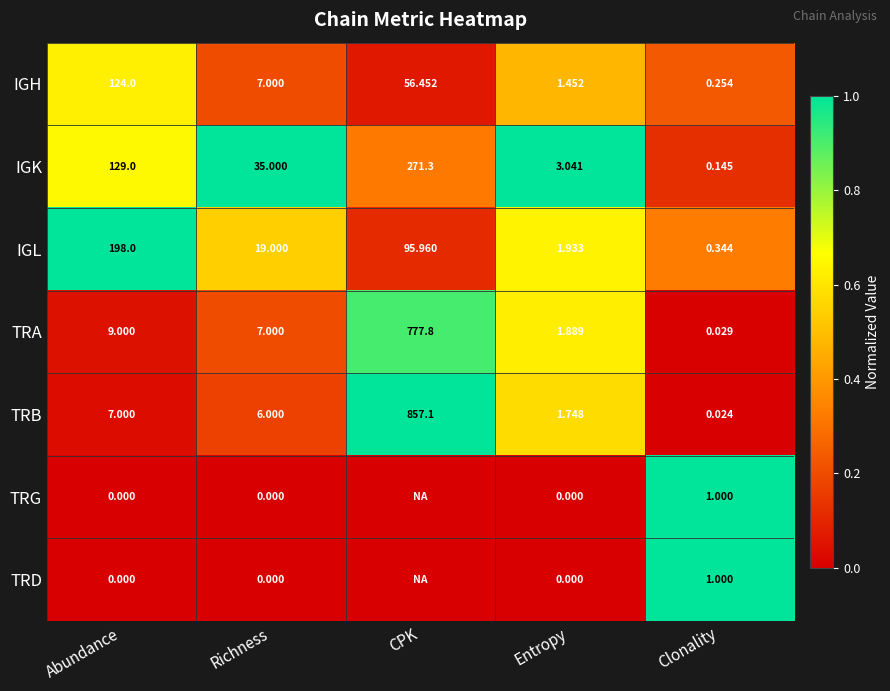

At which label does IGL reach its peak?

Abundance